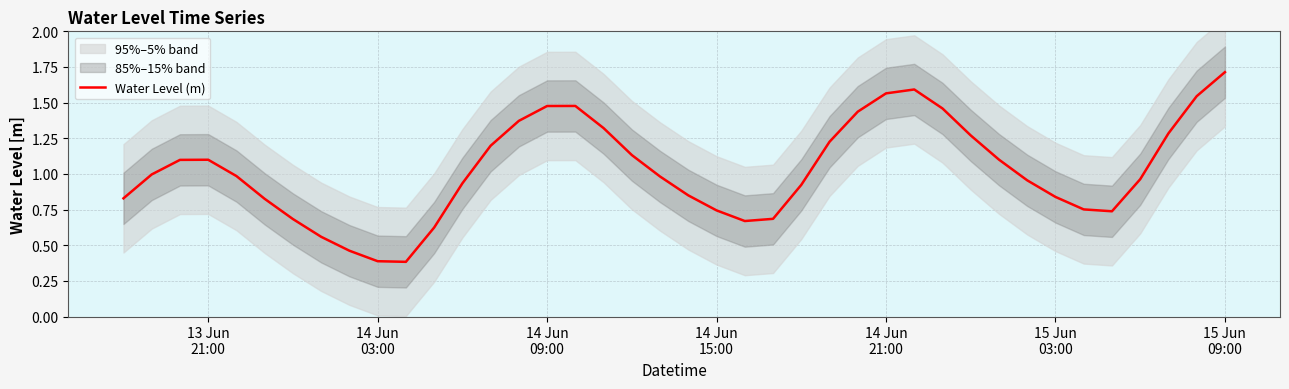

What is the maximum value for Water Level (m)?

1.7